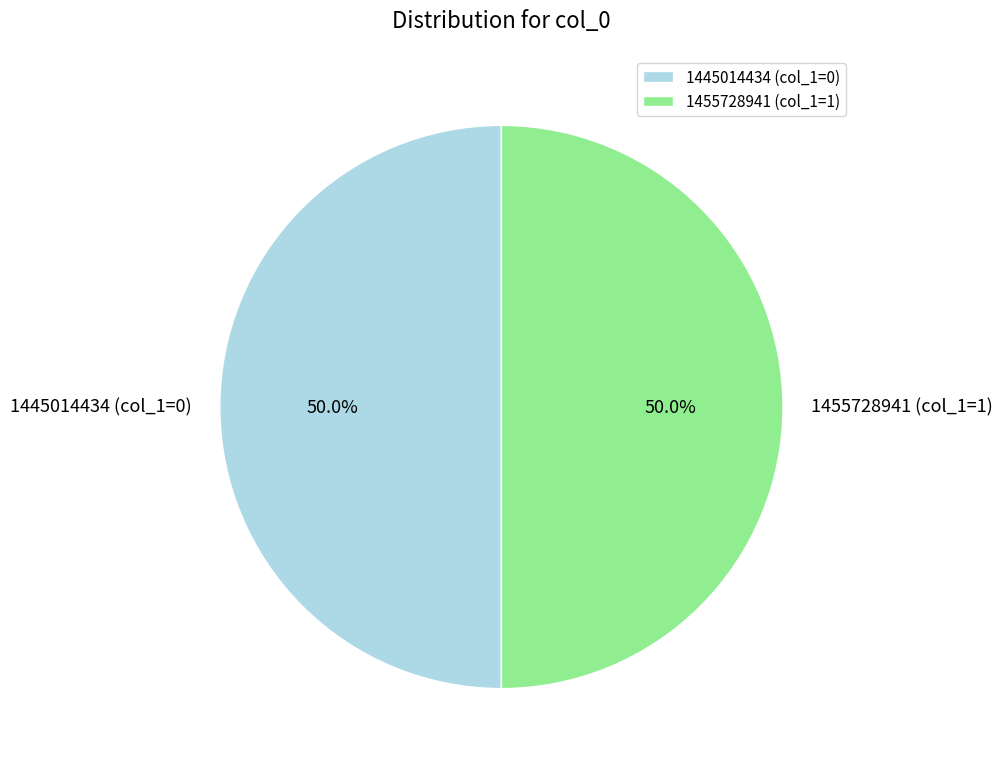

To the nearest percent, what is the difference between the largest and smallest slice percentages?

0%